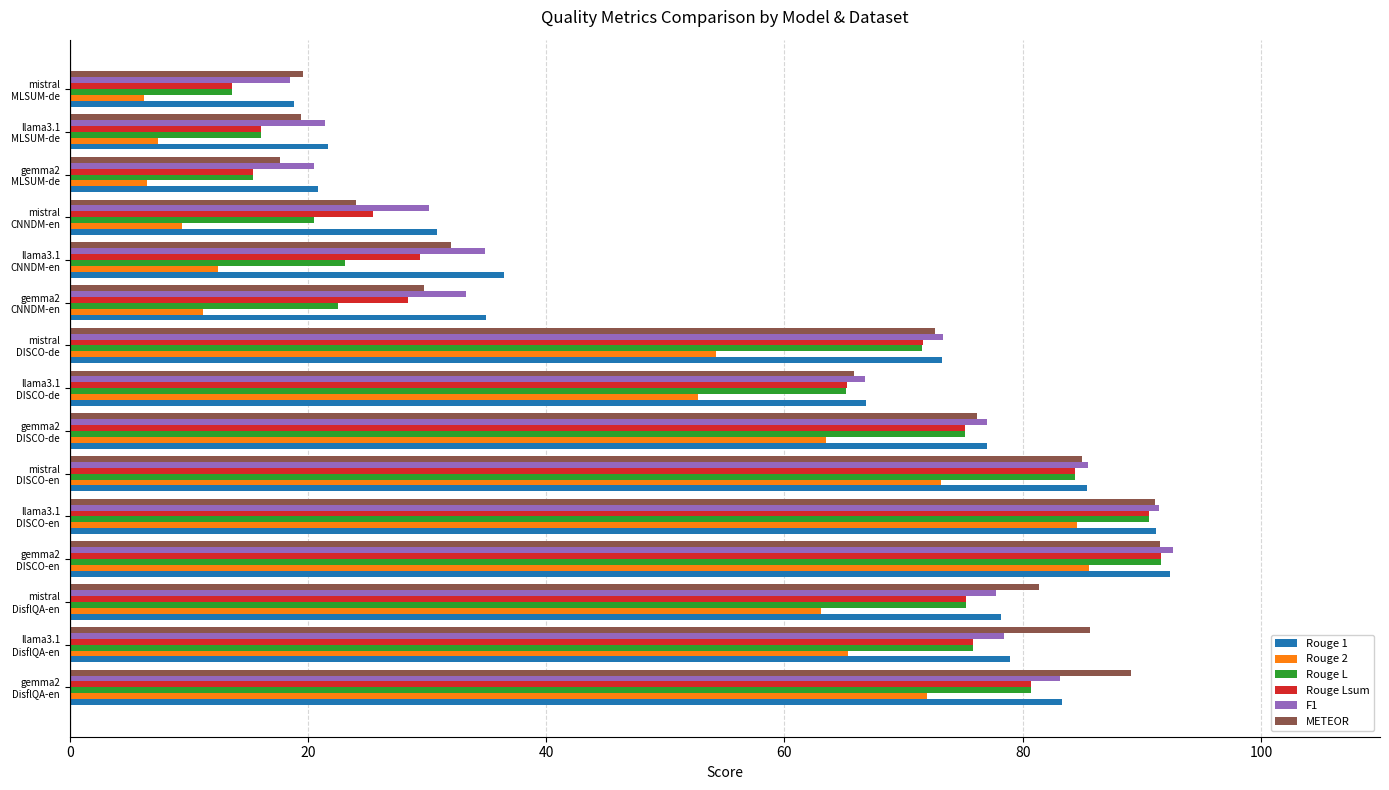

Which series has the largest range (max minus min)?

Rouge 2